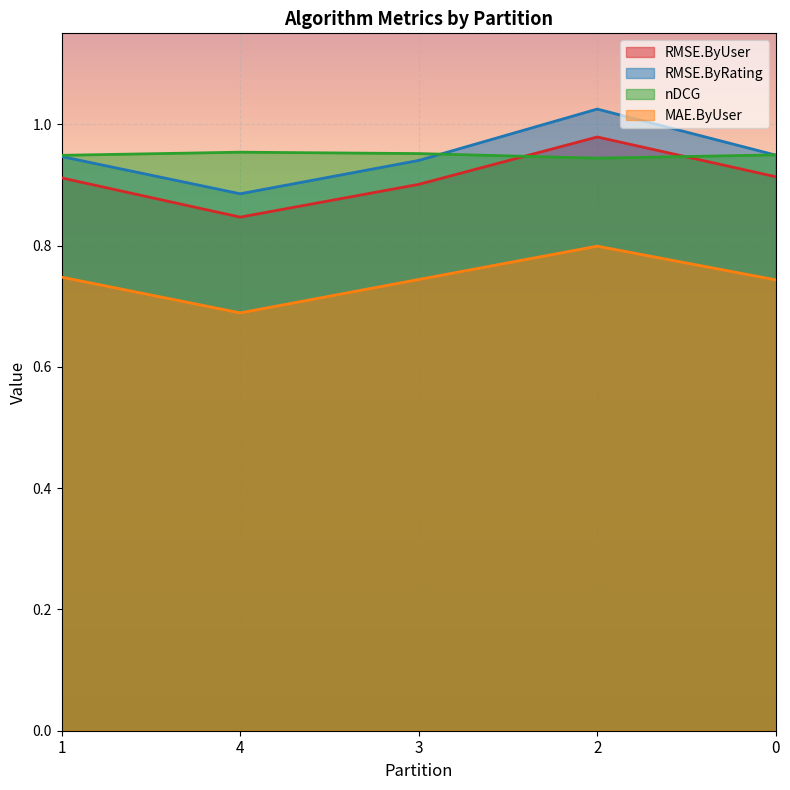

Which category has the lowest value across all series?

4